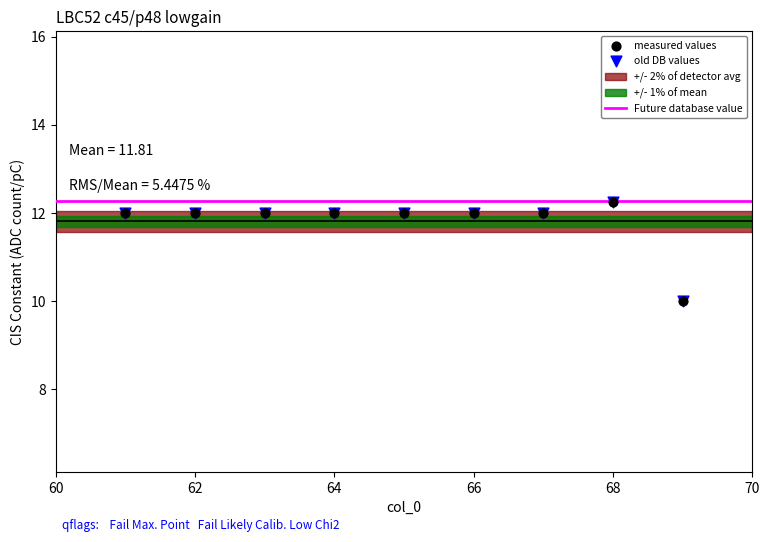

Which series contains the lowest Y value?

measured values